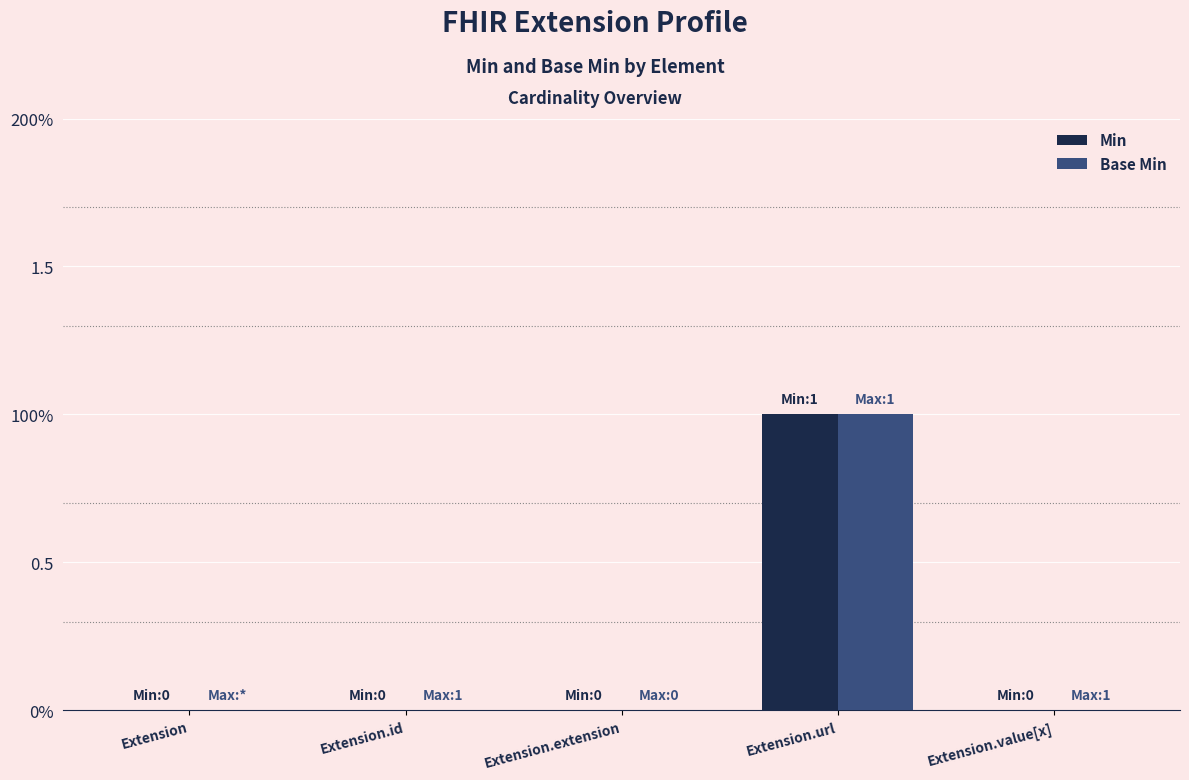

At which label is Base Min closest to 0?

Extension